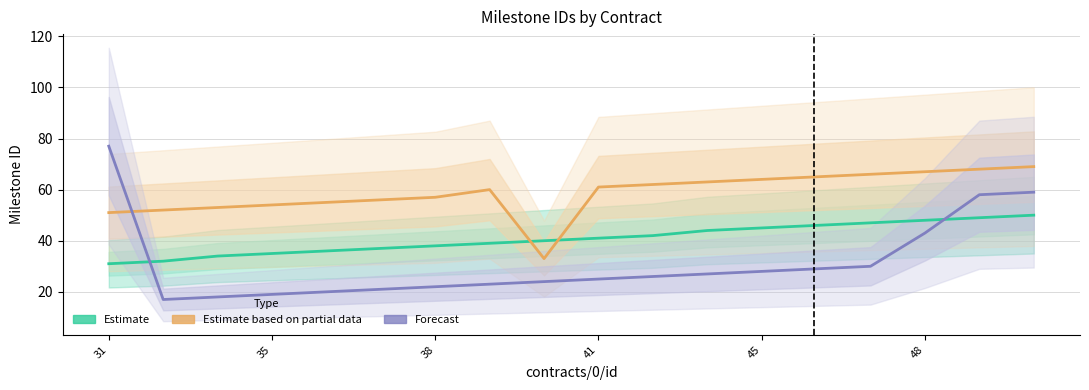

How many data points in Forecast are above 26?

8